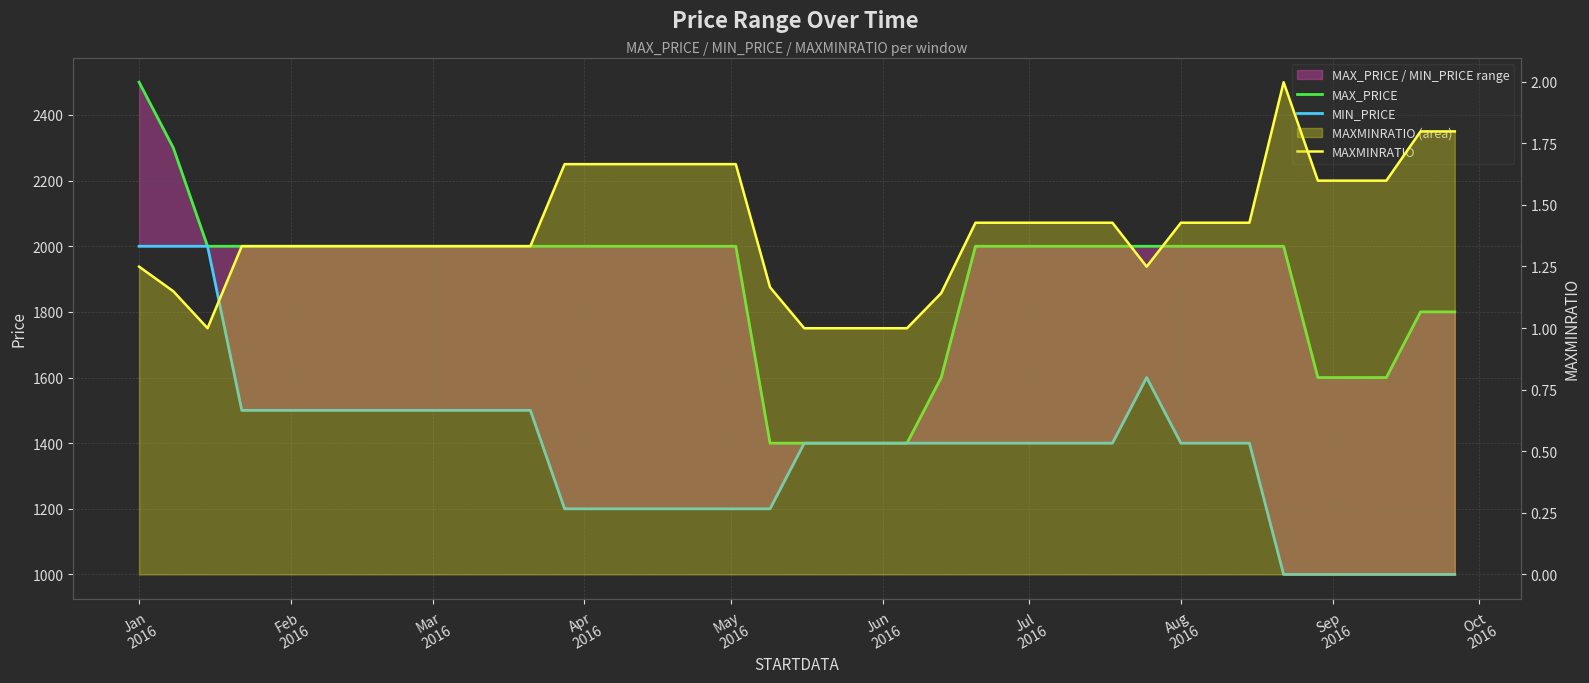

Does the chart display data point markers on the line(s)?

No